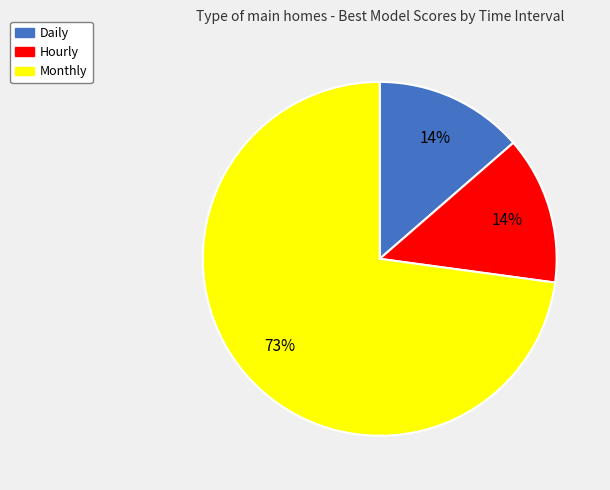

The Monthly slice represents 78% of the pie. True or false?

False